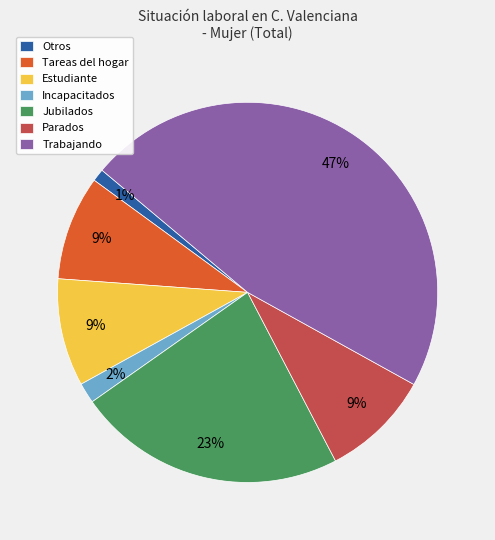

To the nearest percent, what percentage of the pie is Incapacitados?

2%